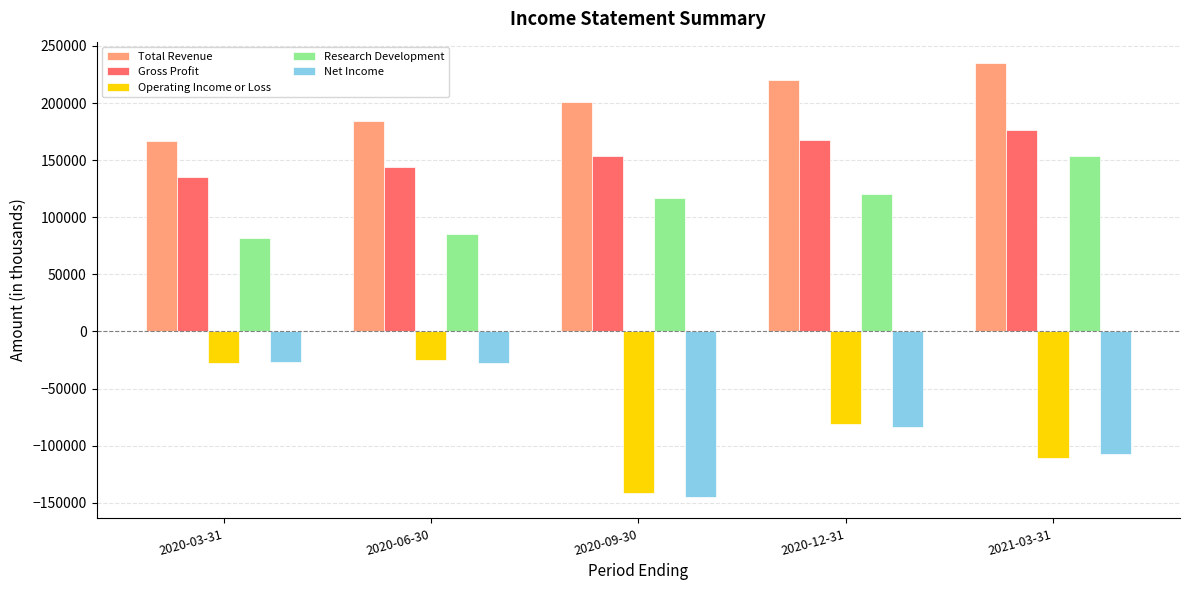

Where is Net Income nearest to the value -85700?

2020-12-31